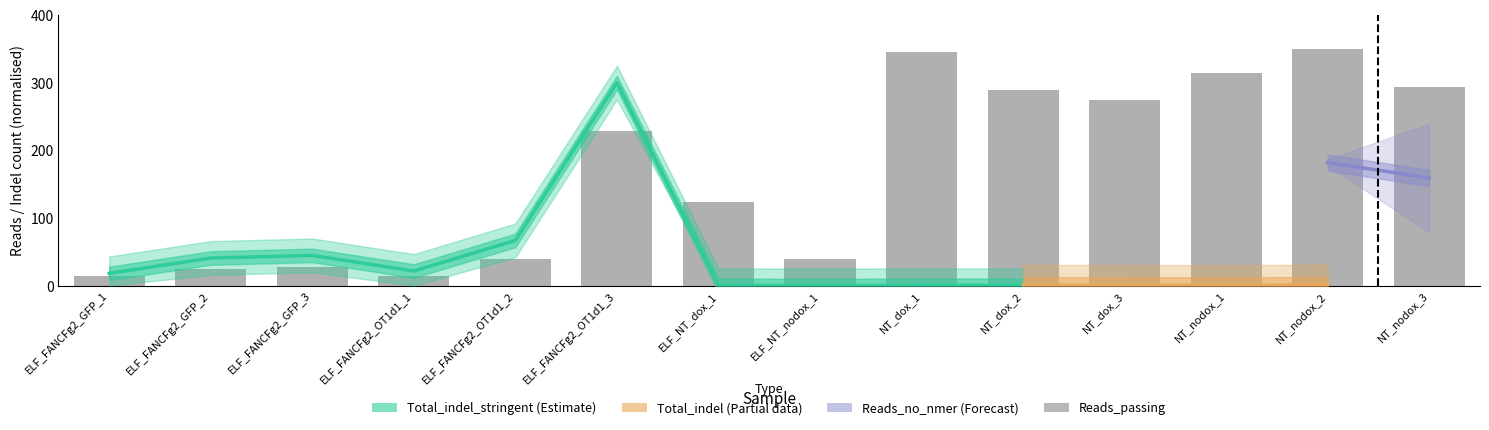

Are the bars grouped side by side (vs. stacked)?

No